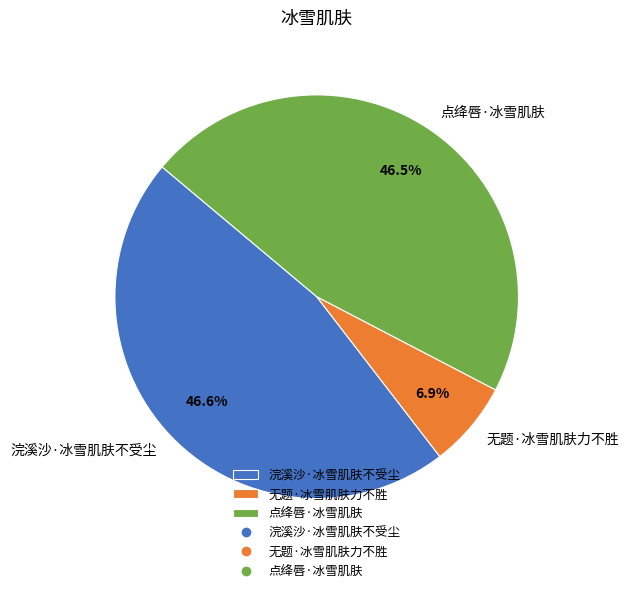

What is the smallest slice in the pie chart?

无题·冰雪肌肤力不胜